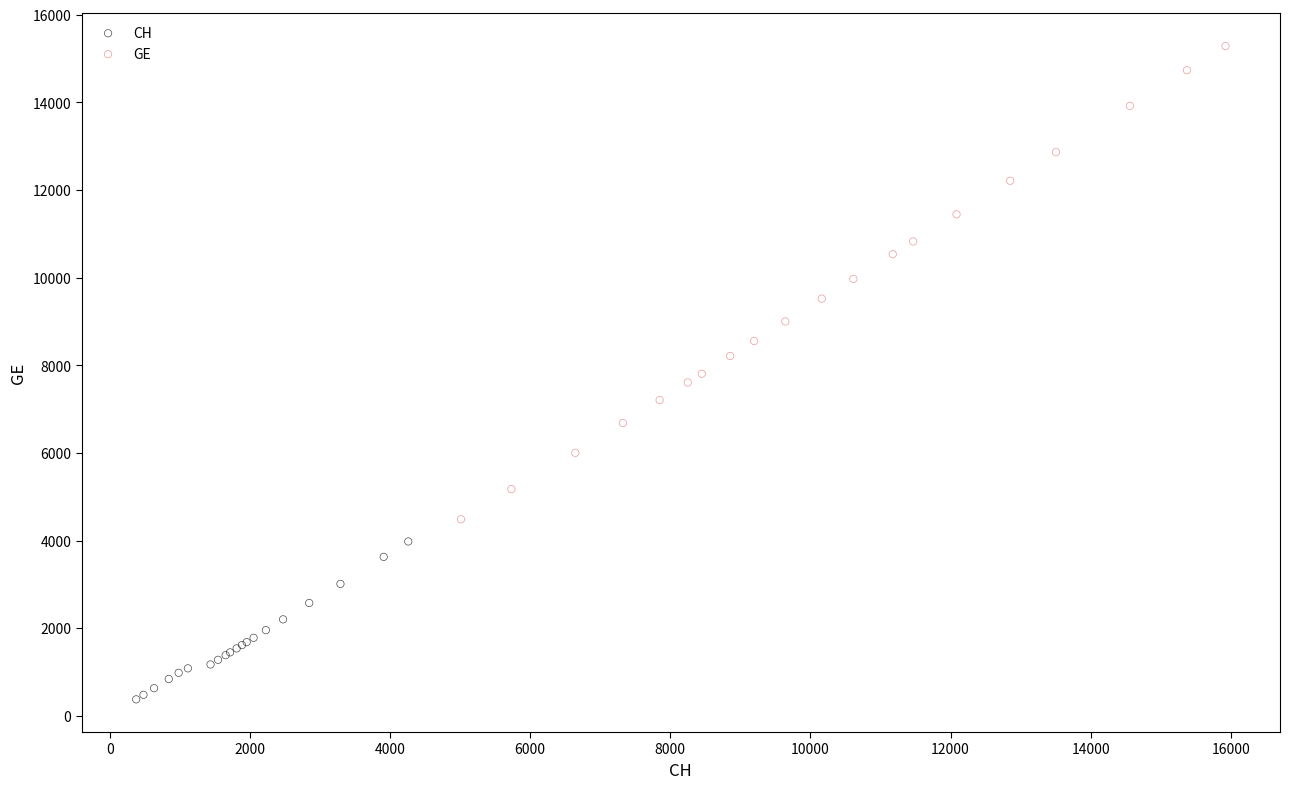

Which series has the largest Y range (max minus min)?

GE